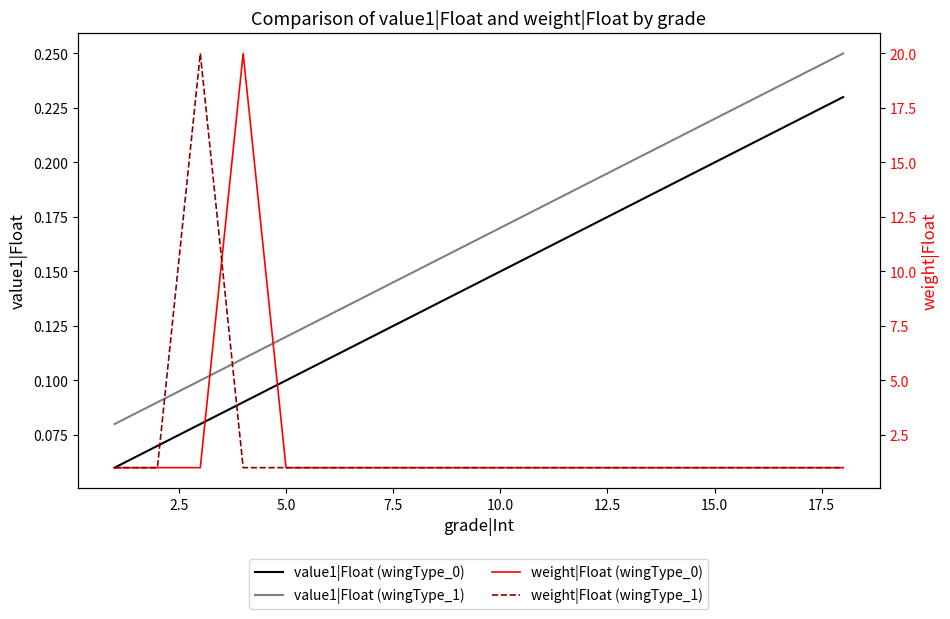

Is it true that value1|Float (wingType_1) equals 0.3 at 15.0?

False